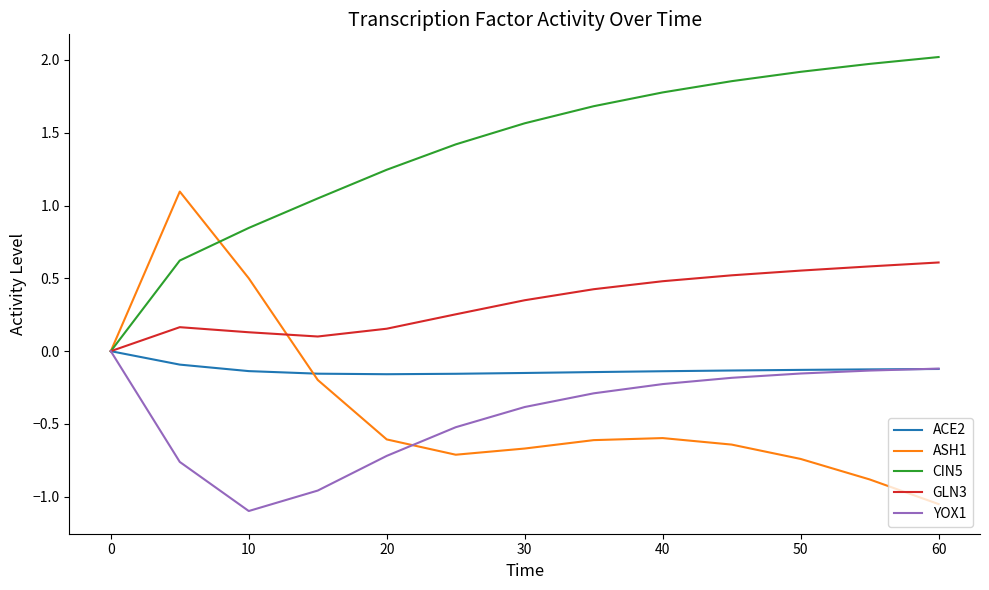

Which series has the largest total across all categories?

CIN5